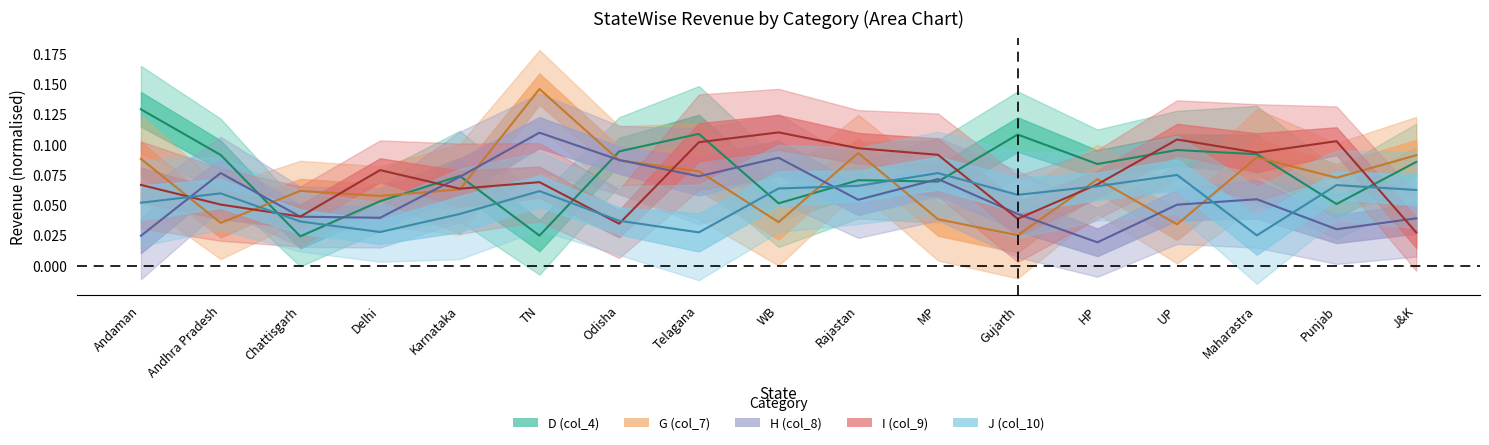

Which series has the largest total across all categories?

D (col_4)